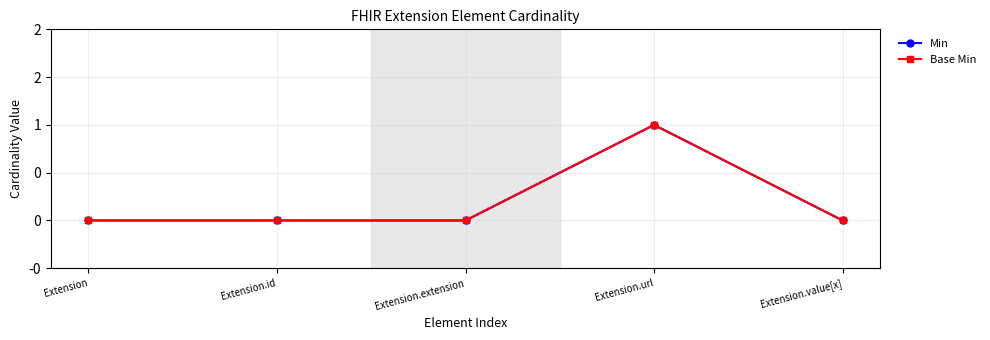

How many data points in Min are above 0?

1